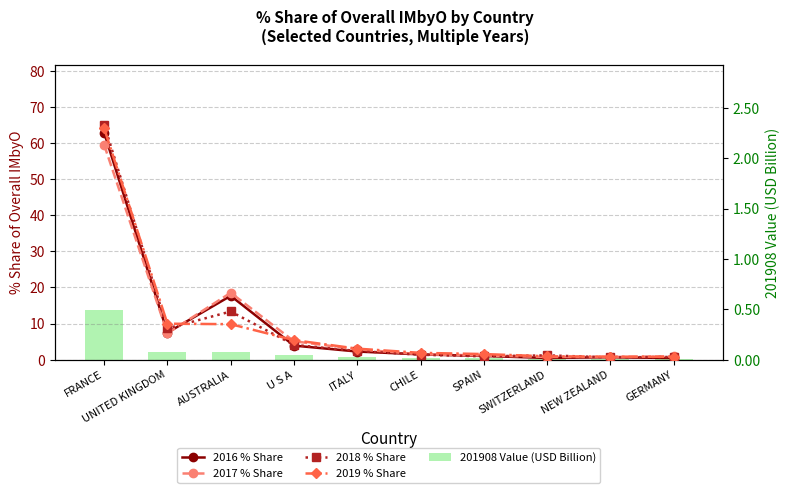

Which series changed the most between CHILE and SPAIN?

2018 % Share